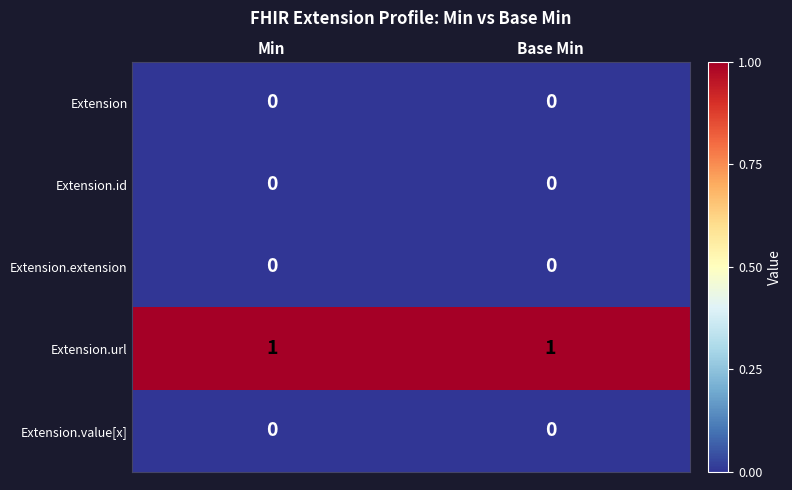

Which series has the largest total across all categories?

Extension.url